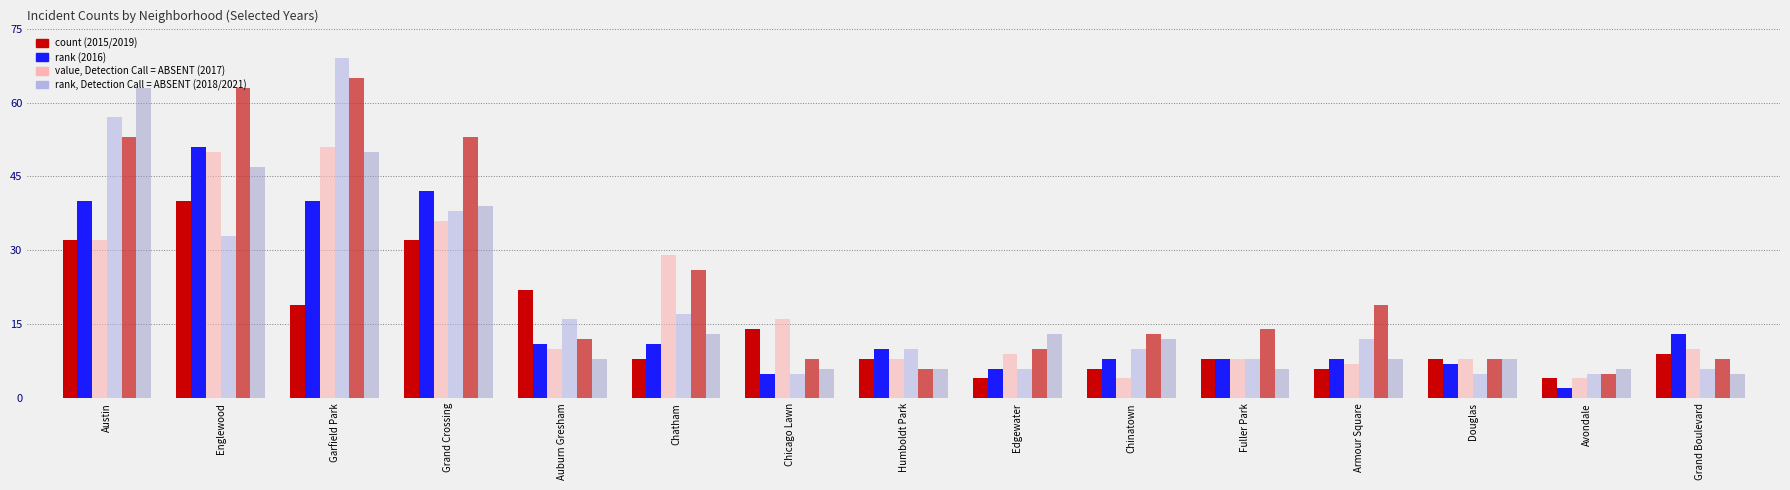

What is the spread (max minus min) of values at Chatham?

21